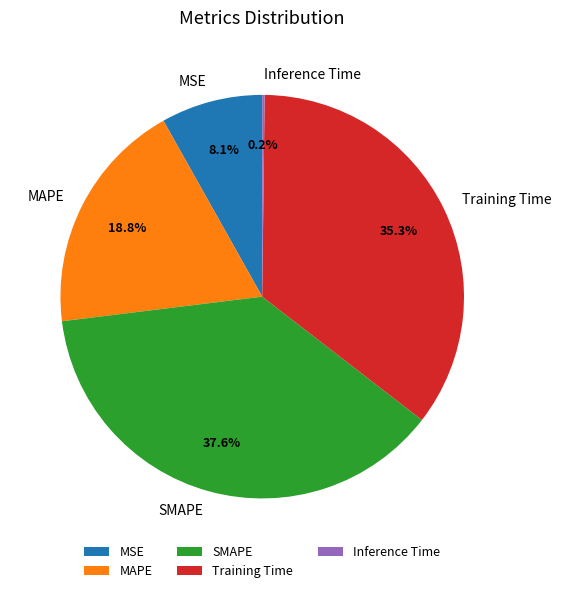

To the nearest percent, what is the difference between the largest and smallest slice percentages?

37%